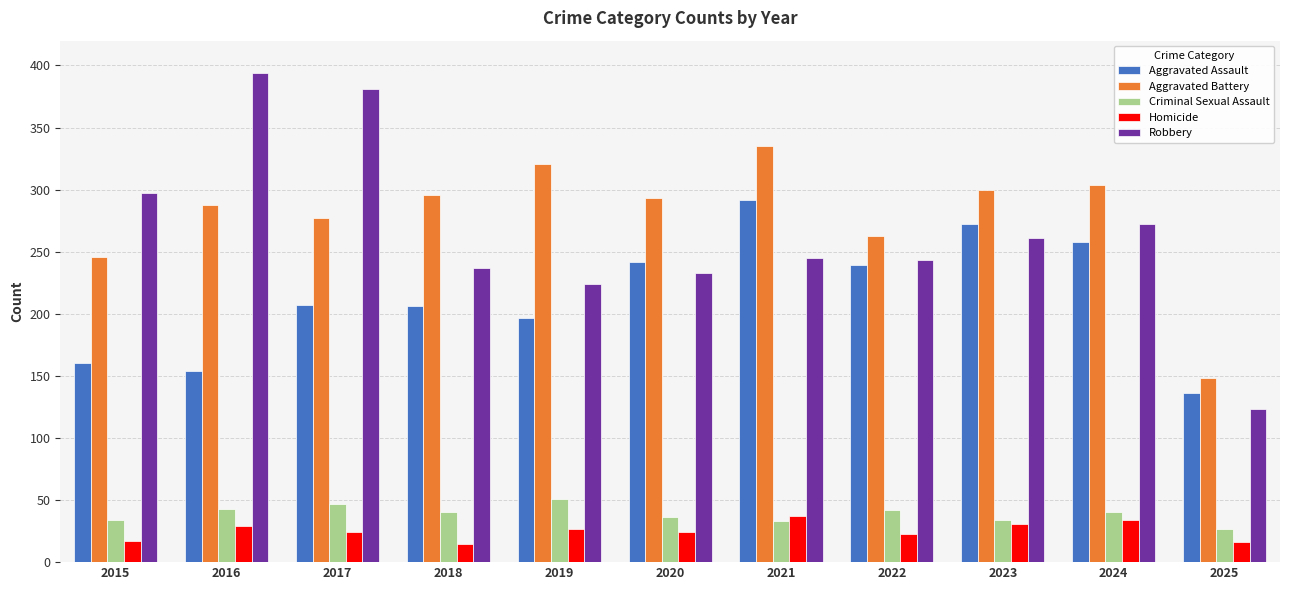

How many values in the Criminal Sexual Assault series are below 40?

5